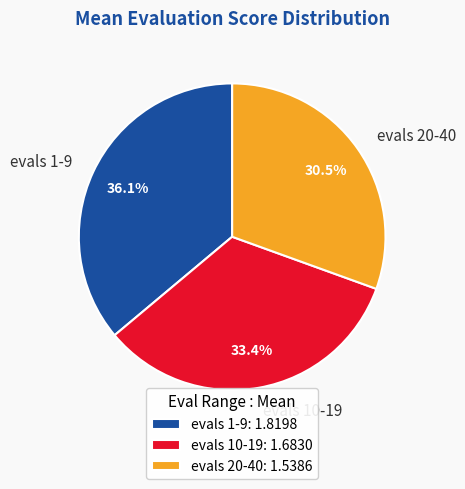

What percentage is the evals 10-19 slice, to the nearest percent?

33%